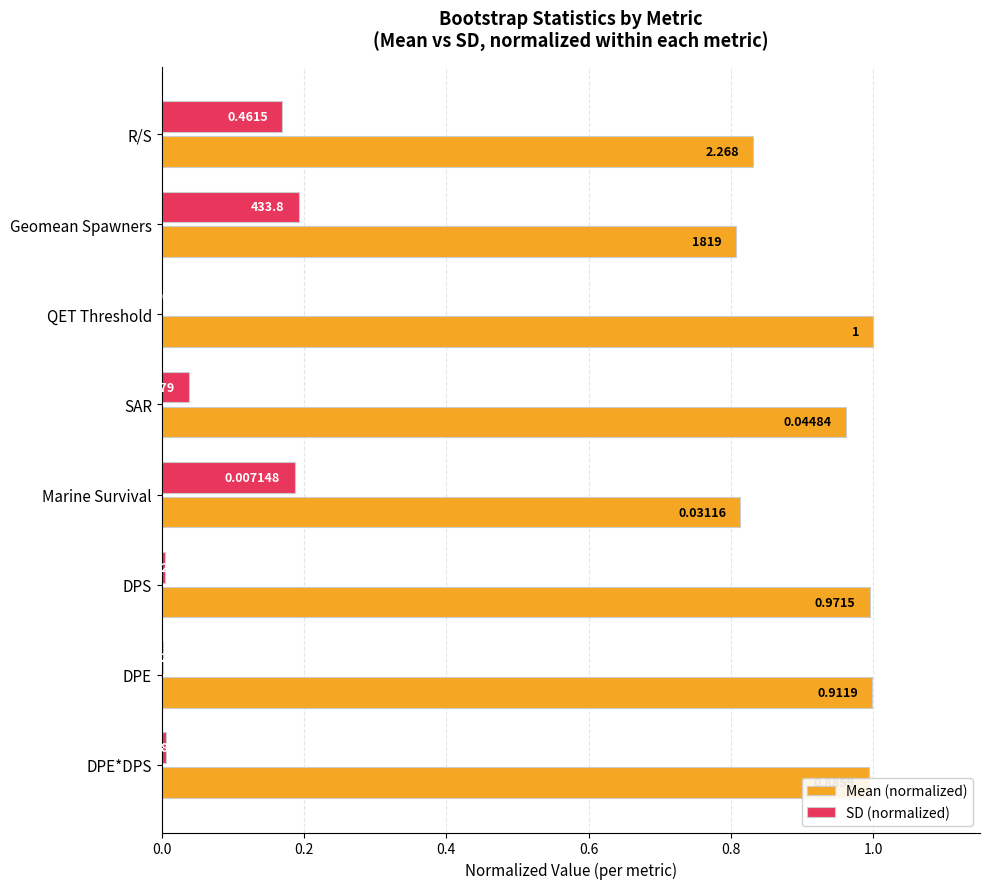

Count the number of categories in the chart.

8